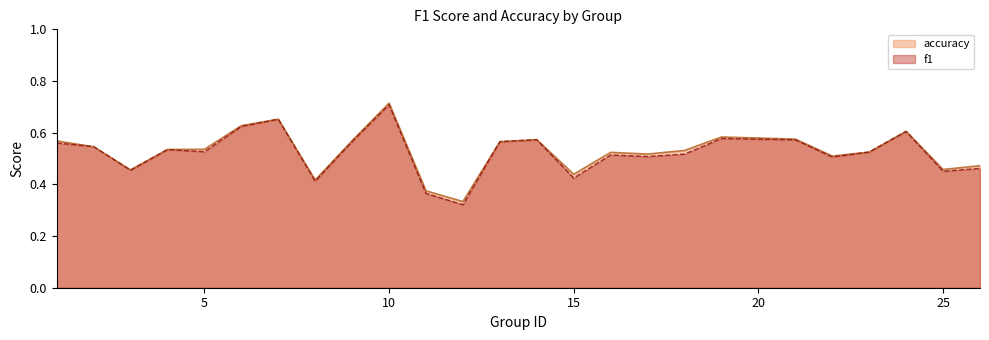

What are all the series names shown in the legend?

accuracy, f1